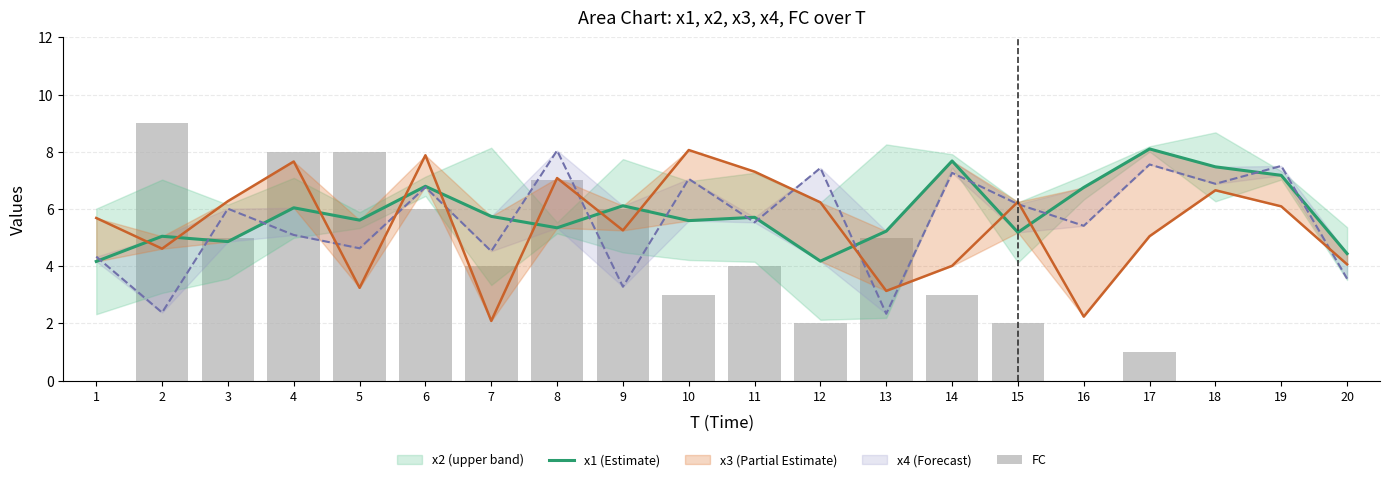

At which label does FC first exceed 4?

2